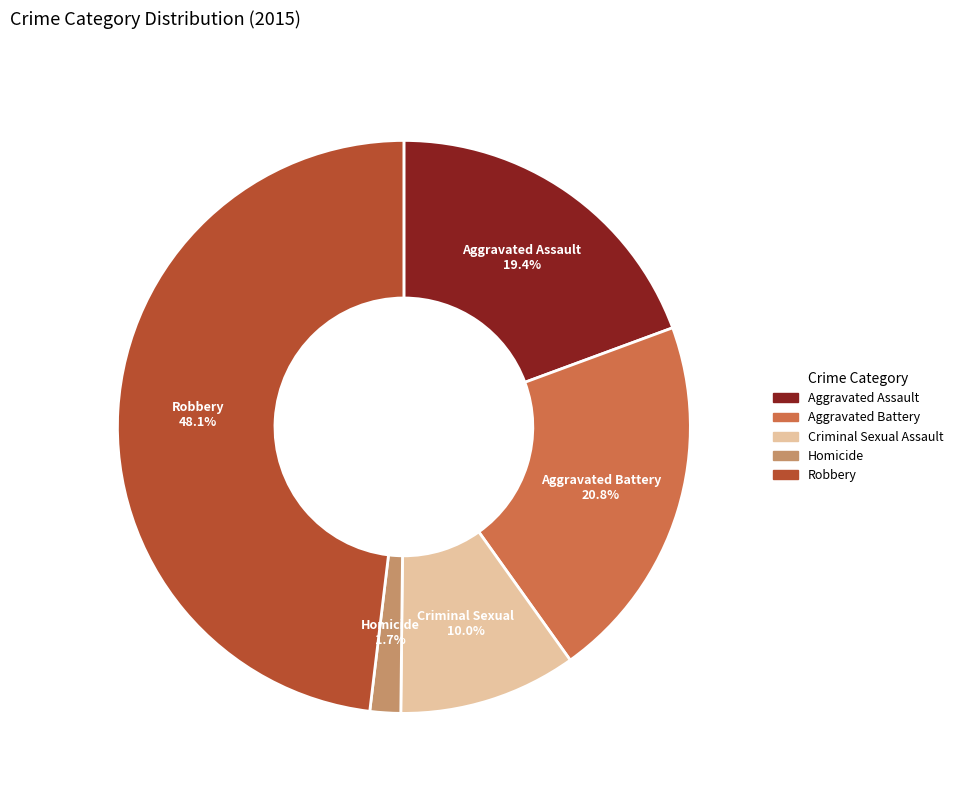

Which has a higher value, Aggravated Battery or Criminal Sexual Assault?

Aggravated Battery